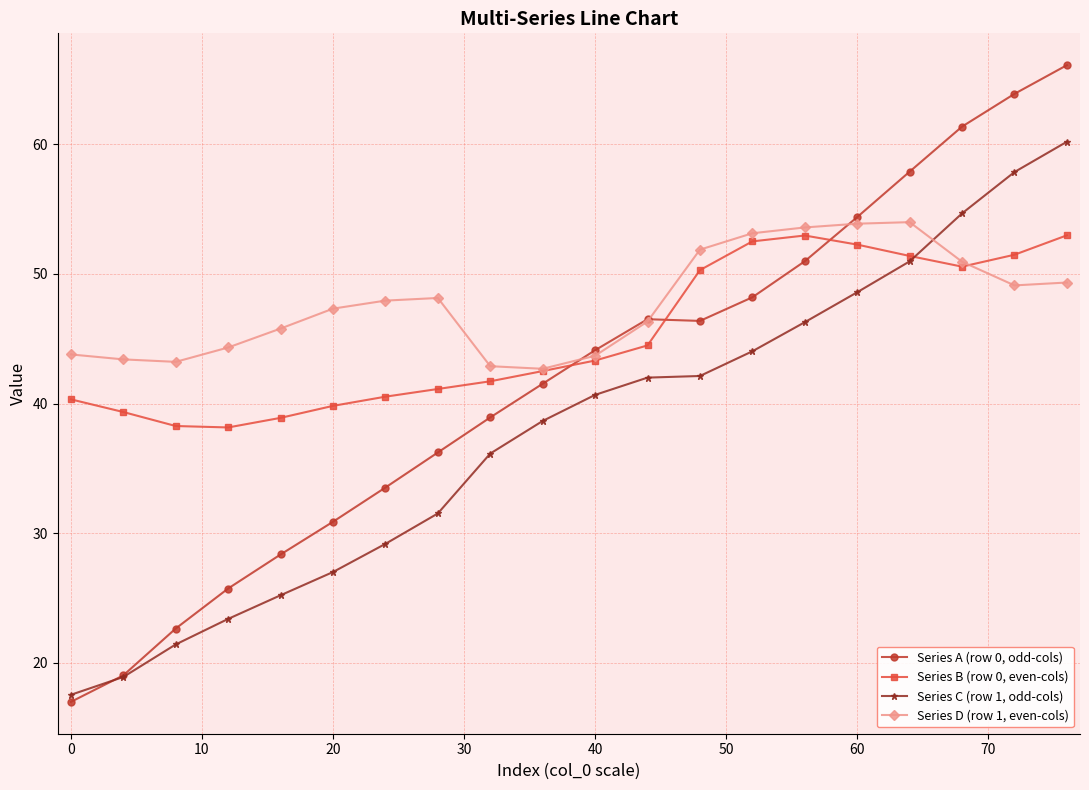

Which series has the largest total across all categories?

Series D (row 1, even-cols)